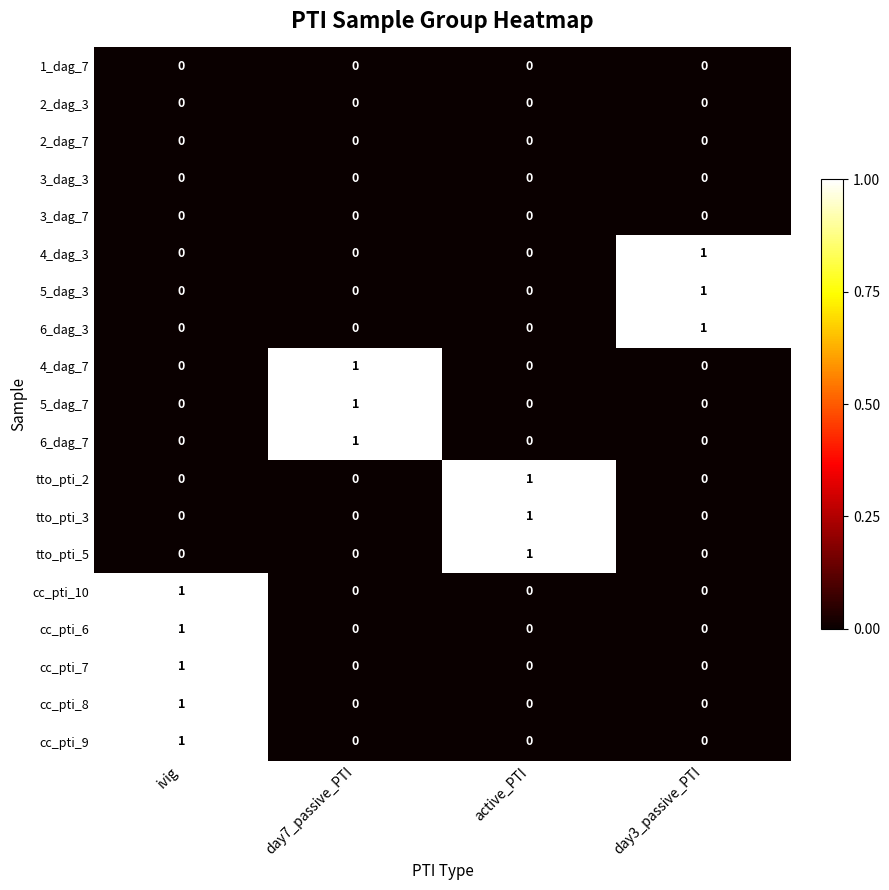

What is the total value across all series at ivig?

5